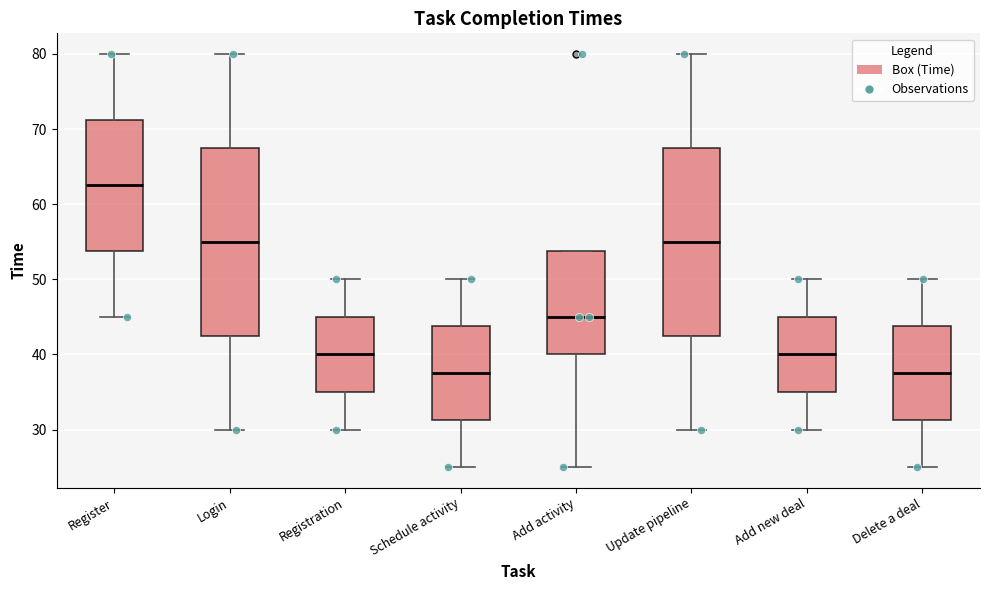

Reading left to right, read every box against the y-axis: the position of its median line, the range the box covers, and the ends of its whiskers. The values are not printed on the chart, so give them approximately, as read against the axis.

Register: median 63, box 54 to 71, whiskers 45 to 80
Login: median 55, box 43 to 68, whiskers 30 to 80
Registration: median 40, box 35 to 45, whiskers 30 to 50
Schedule activity: median 38, box 31 to 44, whiskers 25 to 50
Add activity: median 45, box 40 to 54, whiskers 25 to 54
Update pipeline: median 55, box 43 to 68, whiskers 30 to 80
Add new deal: median 40, box 35 to 45, whiskers 30 to 50
Delete a deal: median 38, box 31 to 44, whiskers 25 to 50